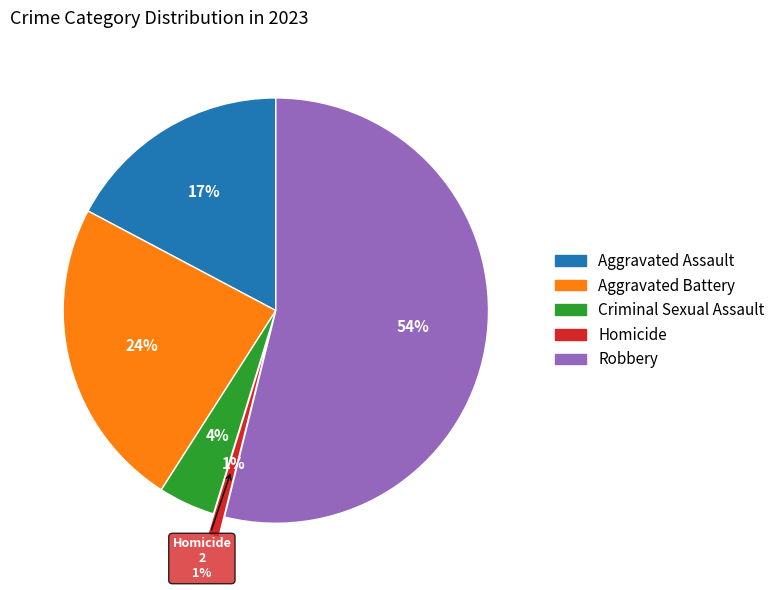

How many slices are in this pie chart?

5